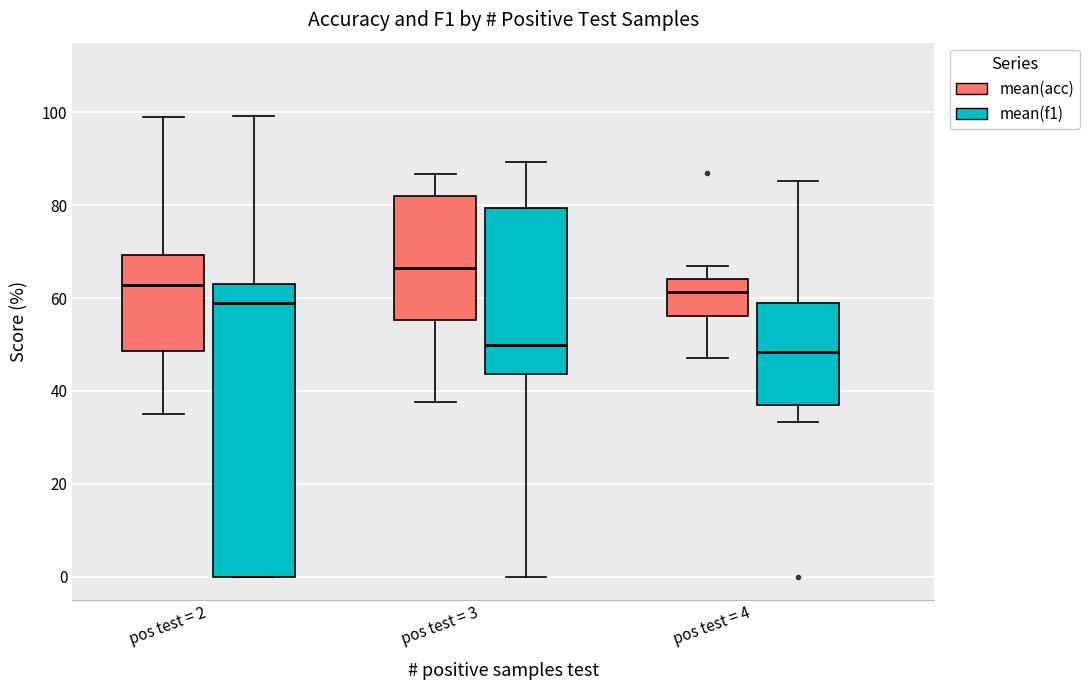

Reading left to right, read every box against the y-axis: the position of its median line, the range the box covers, and the ends of its whiskers. The values are not printed on the chart, so give them approximately, as read against the axis.

pos test = 2 (mean(acc)): median 62, box 48 to 70, whiskers 36 to 100
pos test = 2 (mean(f1)): median 58, box 0 to 62, whiskers 0 to 100
pos test = 3 (mean(acc)): median 66, box 56 to 82, whiskers 38 to 86
pos test = 3 (mean(f1)): median 50, box 44 to 80, whiskers 0 to 90
pos test = 4 (mean(acc)): median 62, box 56 to 64, whiskers 48 to 68
pos test = 4 (mean(f1)): median 48, box 36 to 58, whiskers 34 to 86